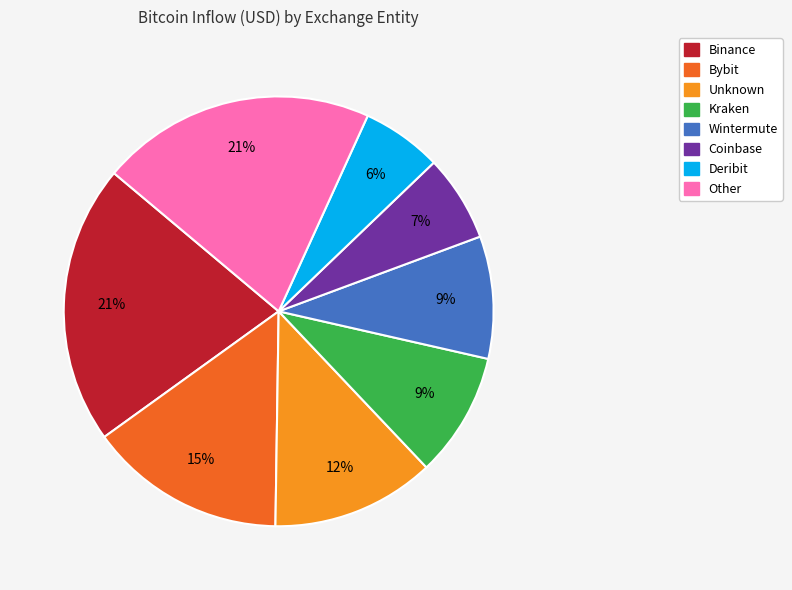

To the nearest percent, what is the average slice percentage?

12%